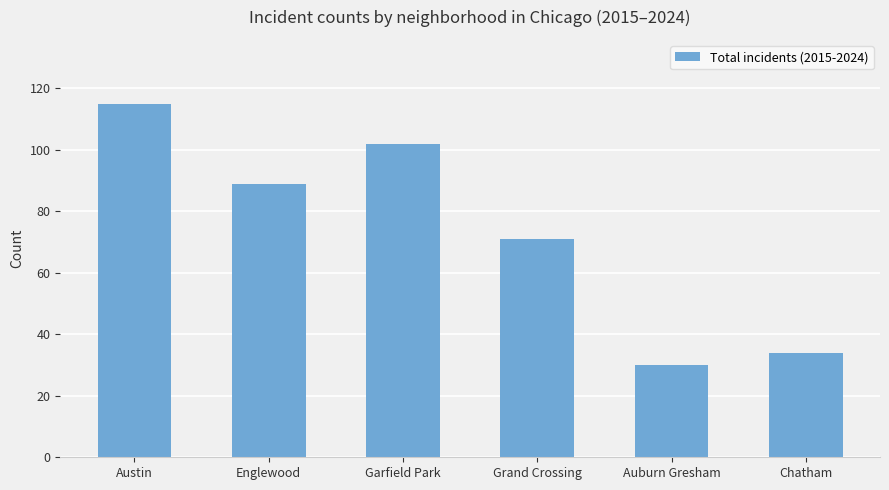

Which category has the lowest value across all series?

Auburn Gresham